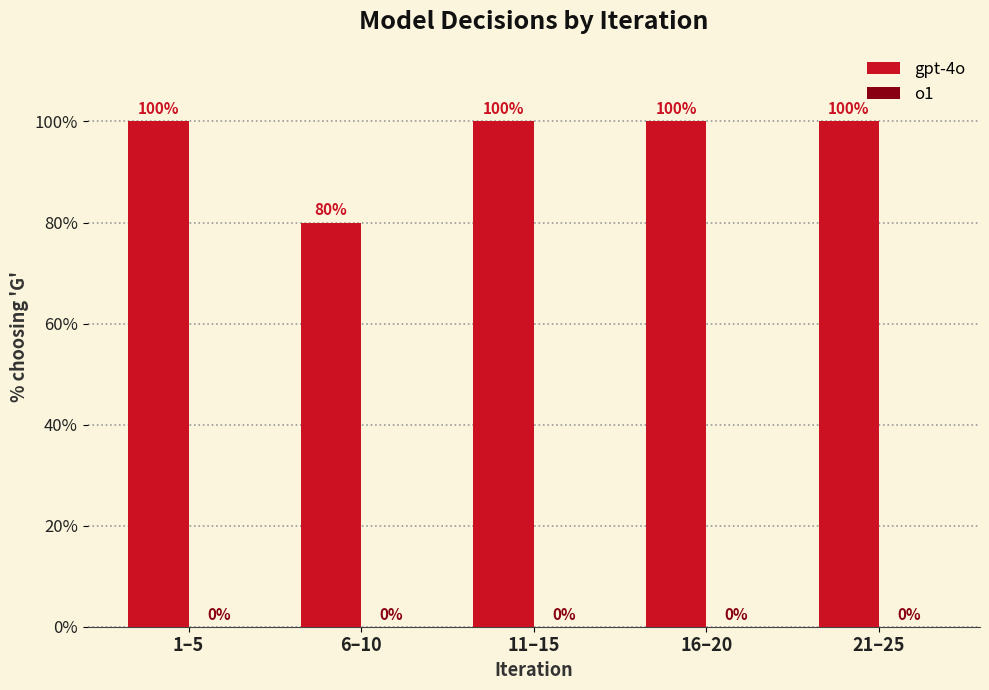

Reading left to right, list all the values displayed in this chart.

100	80	100	100	100